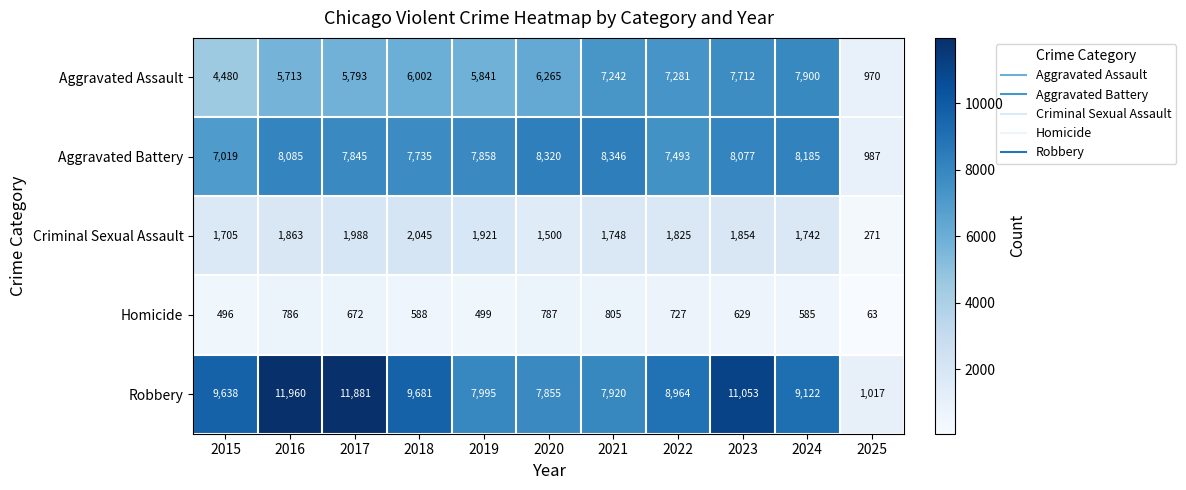

What is the greatest value displayed?

11960